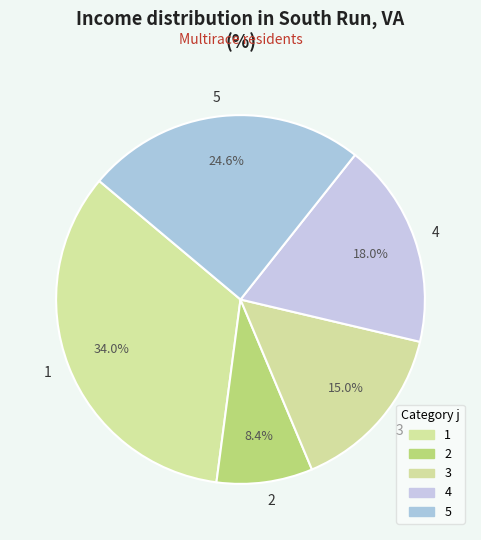

To the nearest percent, what is the average slice percentage?

20%